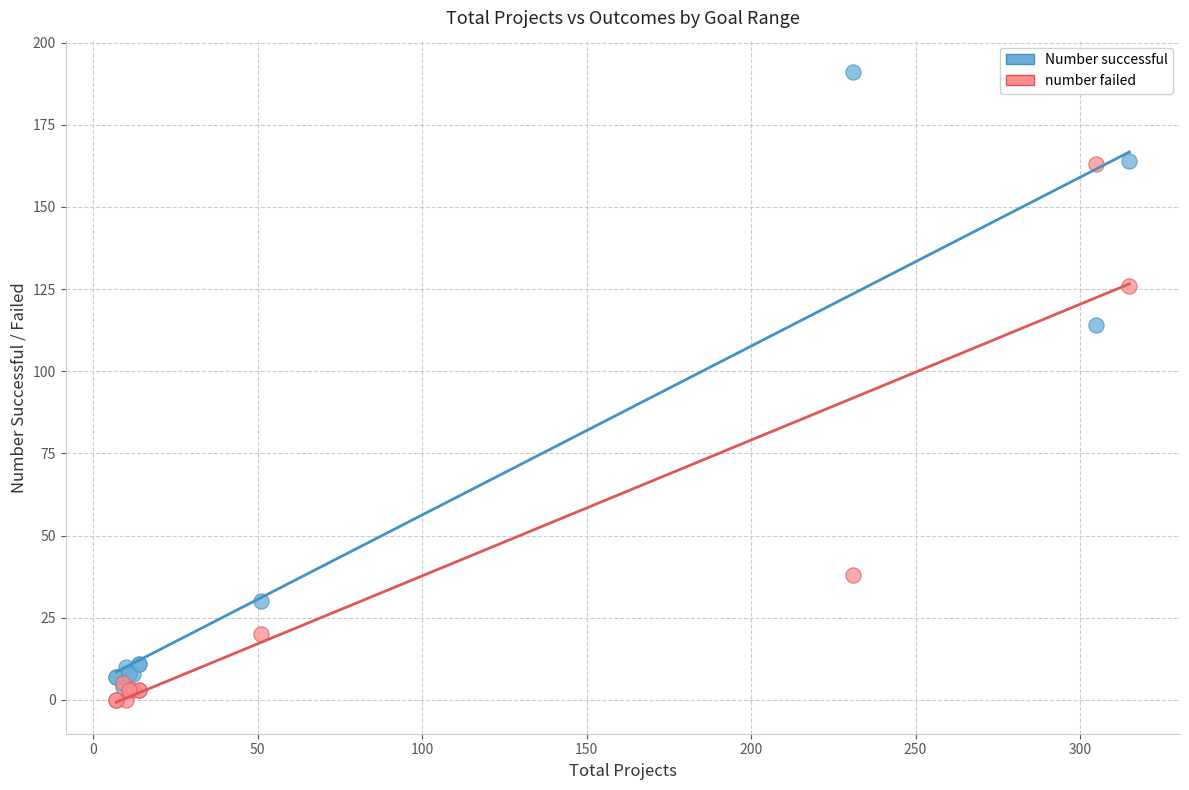

Across all series, what Y value is closest to 95?

114